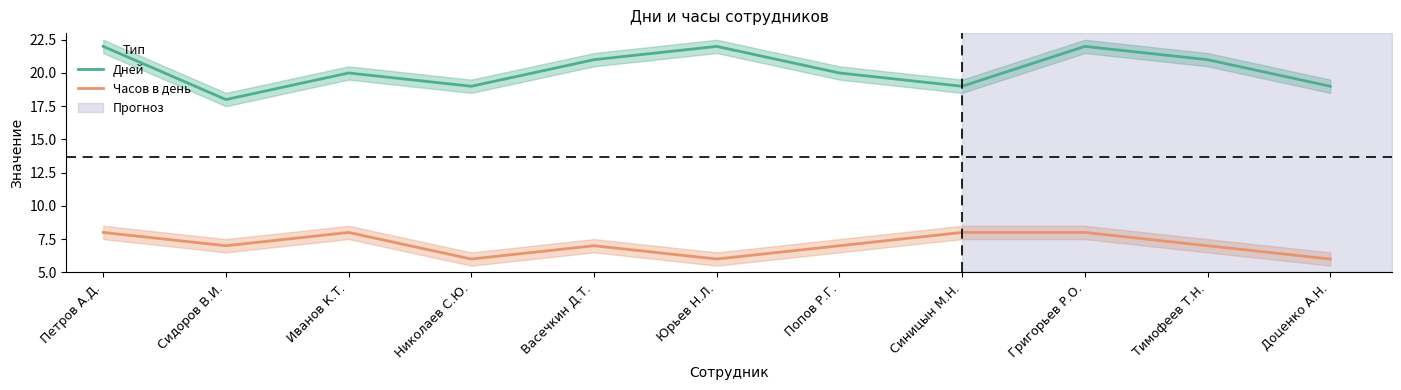

How many interior local valleys does the Дней series have?

3